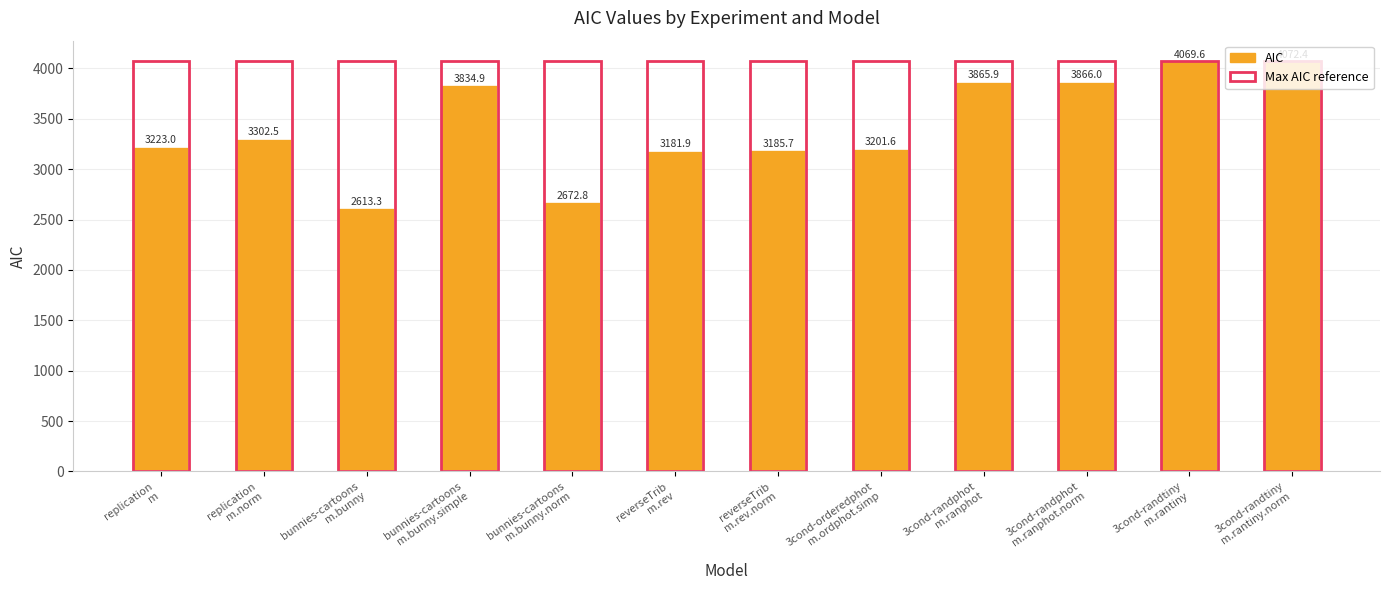

What is the minimum value for Max AIC reference?

4072.4